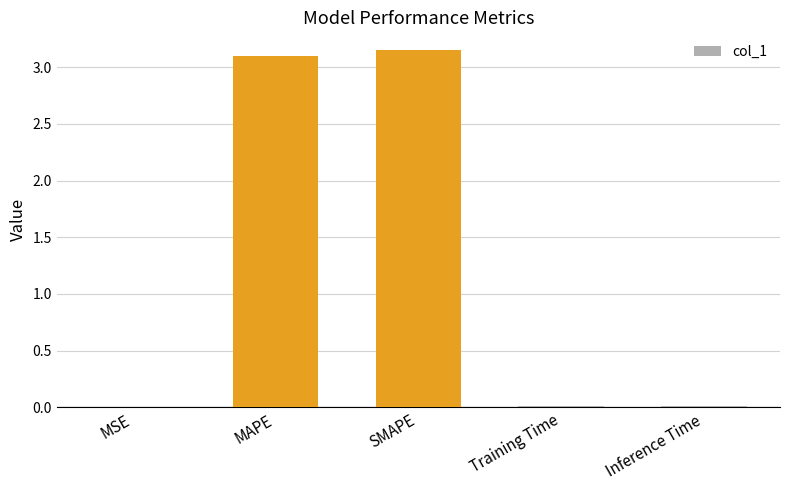

True or false: the data shows 4.7 at MAPE.

False